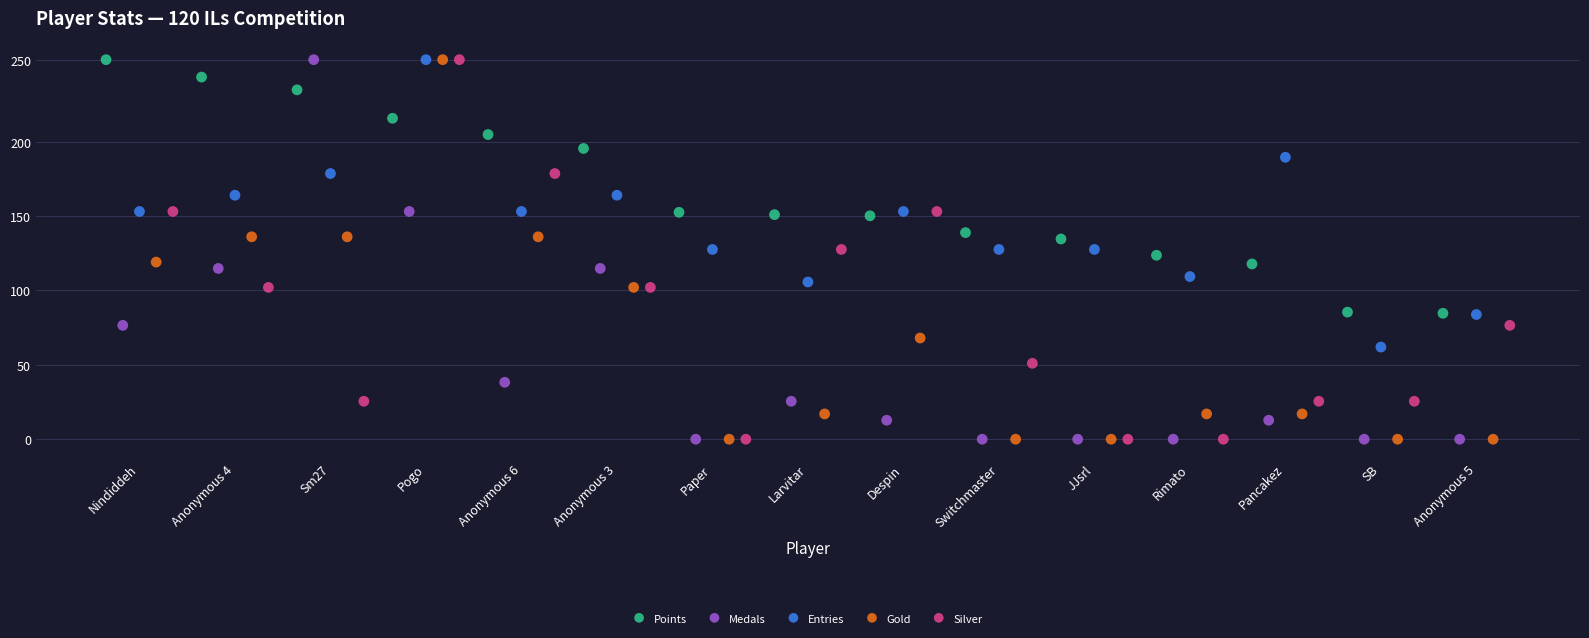

What are all the series names shown in the legend?

Points, Medals, Entries, Gold, Silver